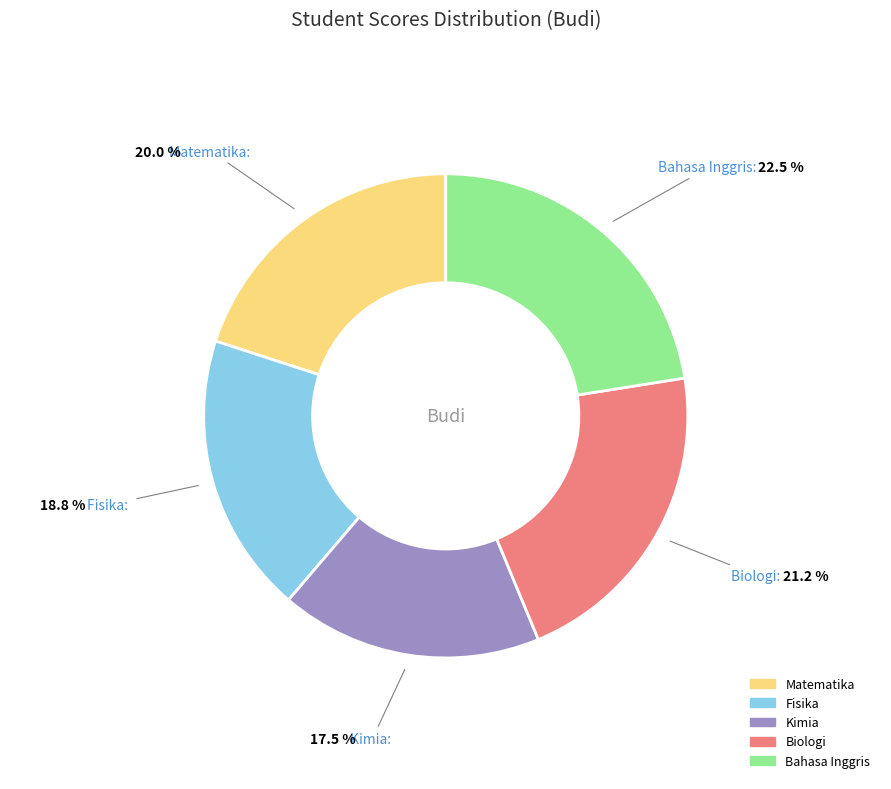

Which category has the biggest portion of the pie?

Bahasa Inggris